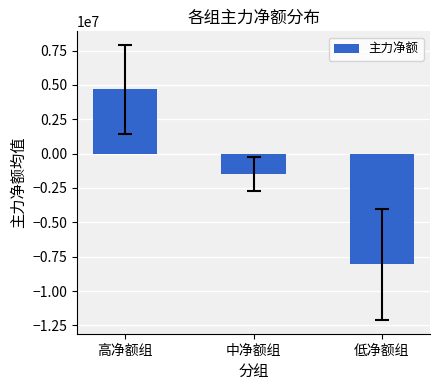

Is it true that the value at 中净额组 is -1488272.9?

True